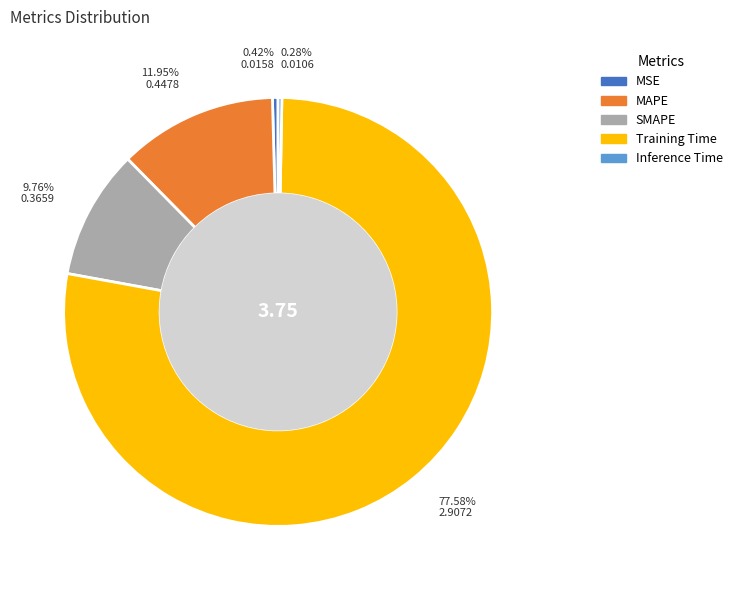

How much of the chart is everything except Training Time?

22.4%